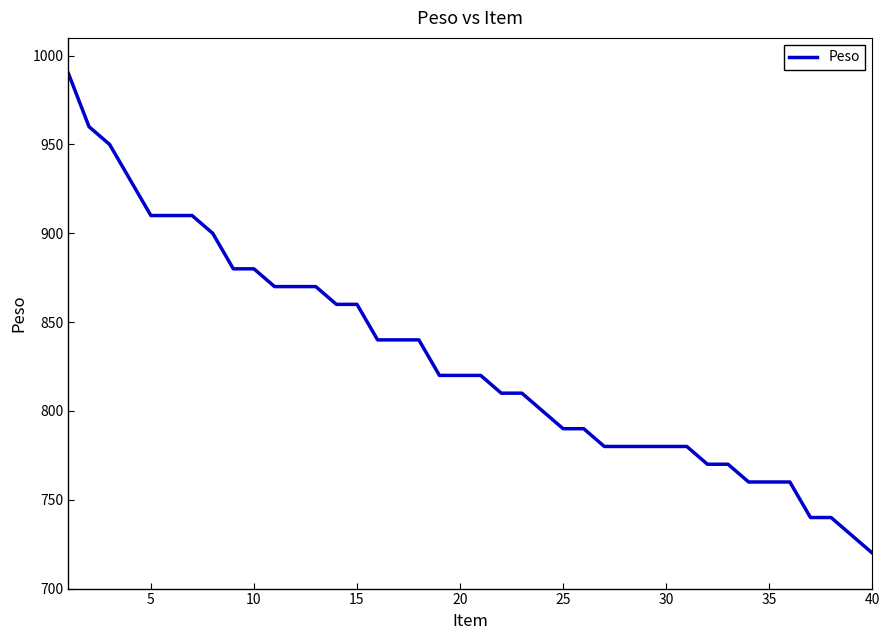

What is the greatest value displayed?

990